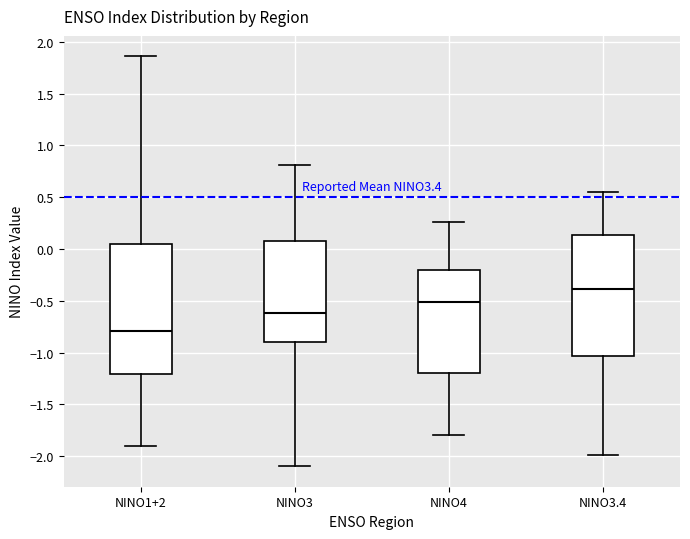

Which box is the tallest, from its lower edge to its upper edge?

NINO1+2